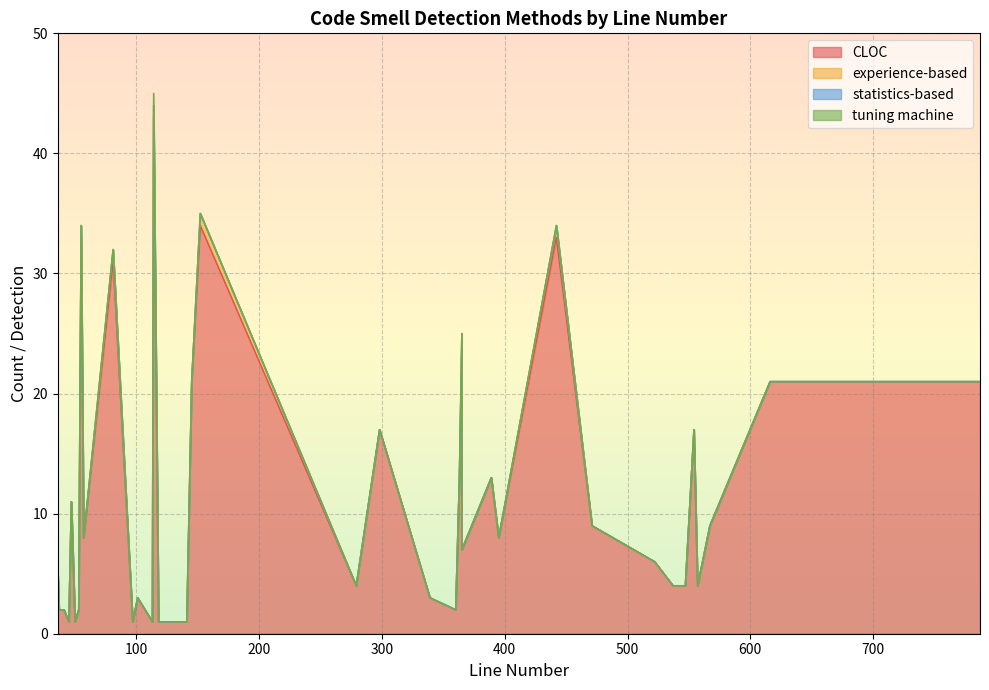

How many lines are shown in the chart?

4